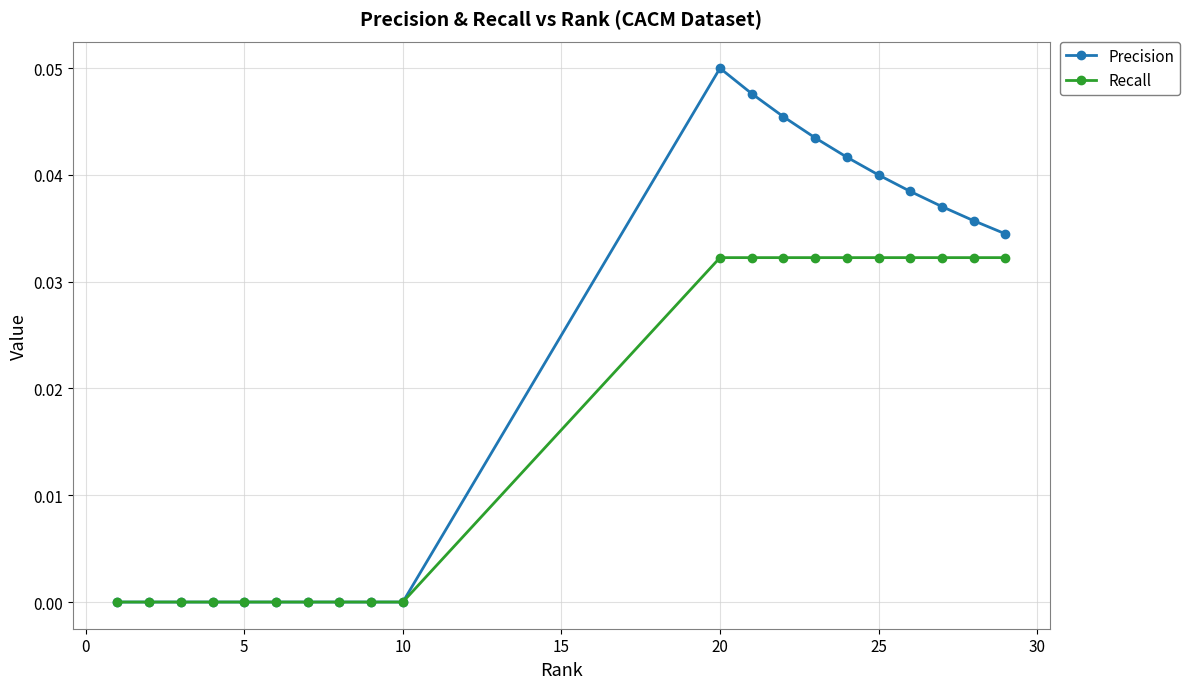

In Precision, how many points are higher than both neighbors (excluding endpoints)?

1